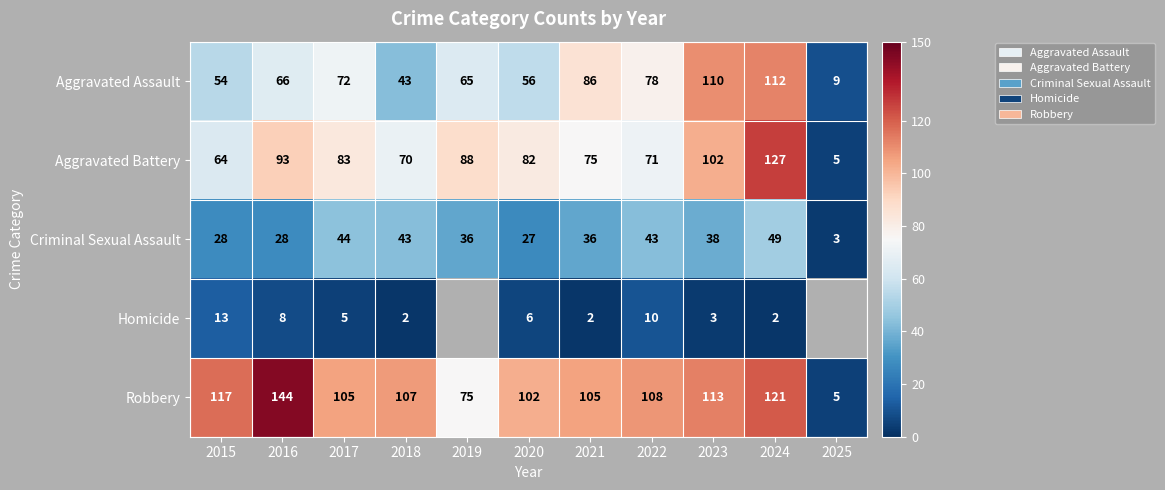

At which category does the chart reach its minimum across all series?

2018